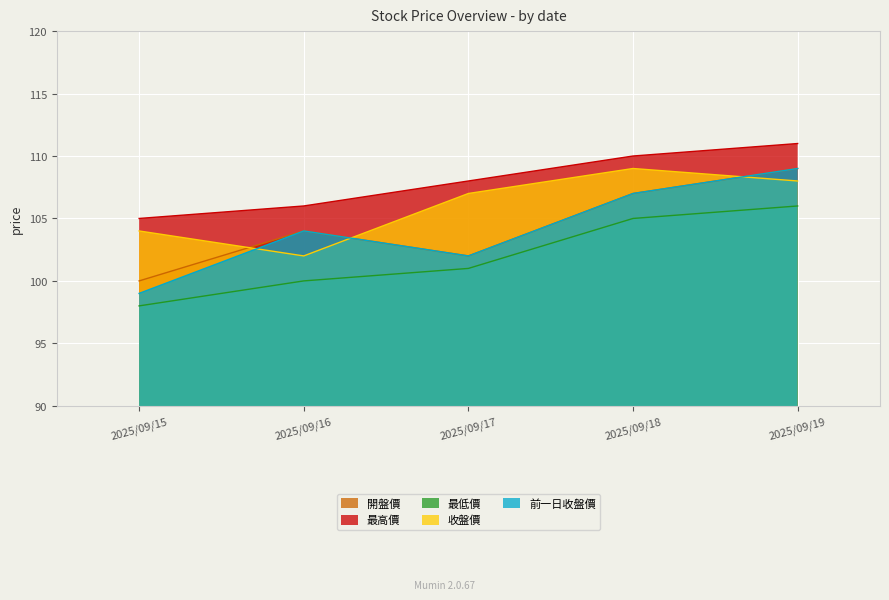

At which label does 最低價 first exceed 101?

2025/09/18